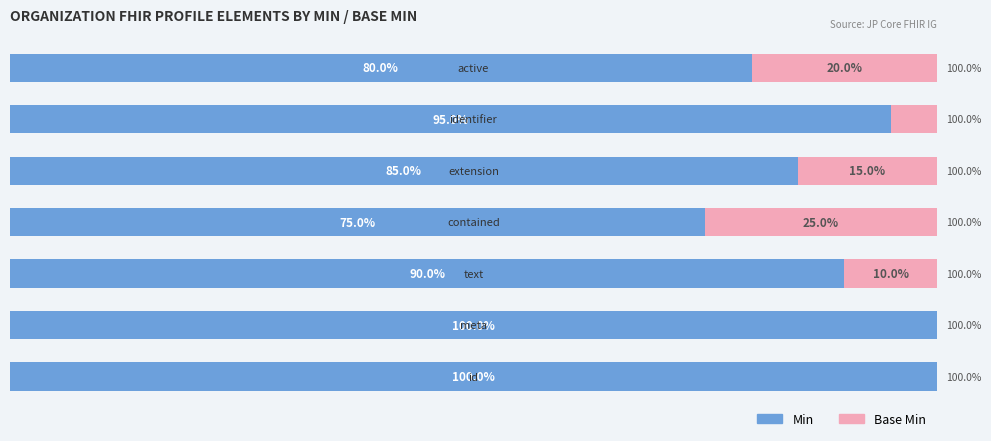

What are all the series names shown in the legend?

Min, Base Min